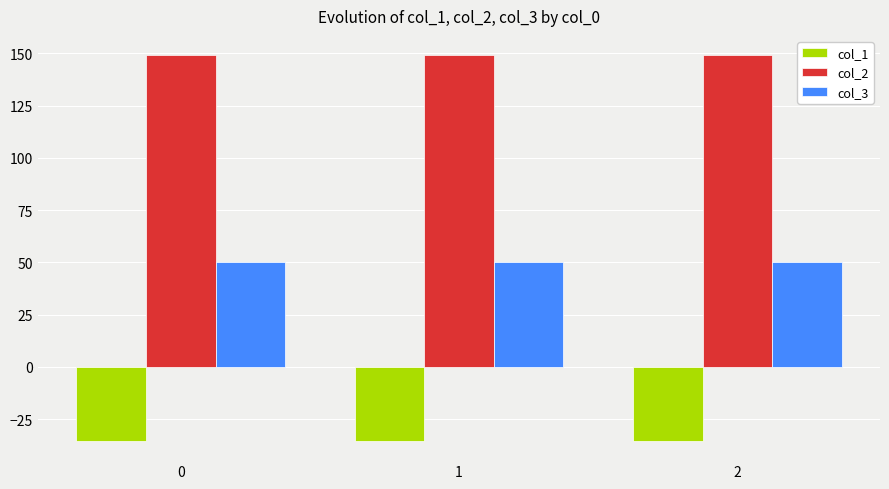

Reading left to right, transcribe all the data shown in this chart.

col_1: 0=-35.4	1=-35.4	2=-35.4
col_2: 0=149.2	1=149.2	2=149.2
col_3: 0=50.0	1=50.0	2=50.0